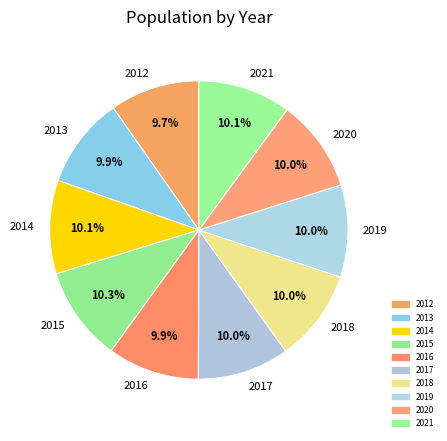

Does 2020 represent more than half of the total?

No